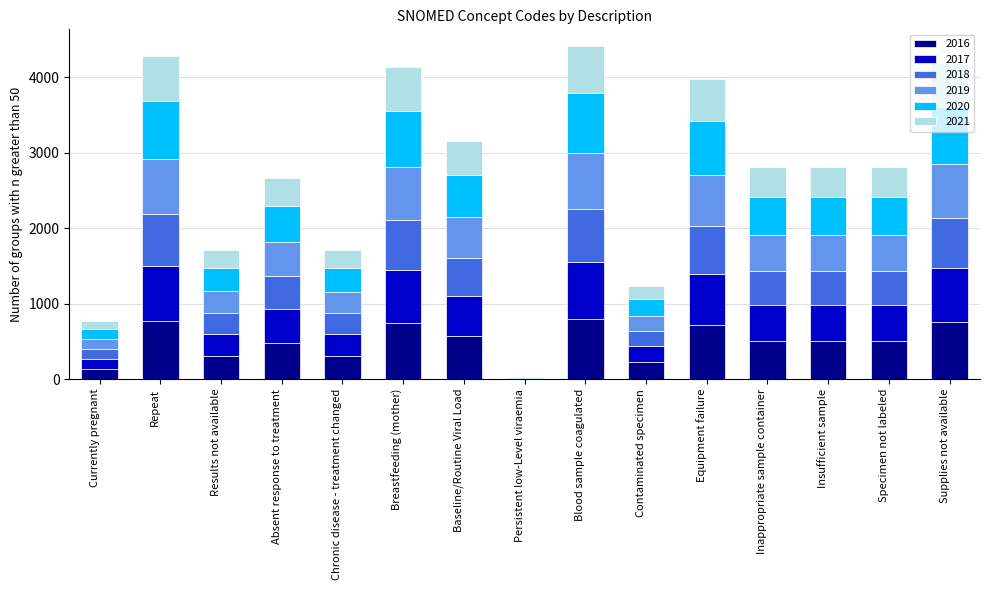

What is the maximum value for 2016?

794.7